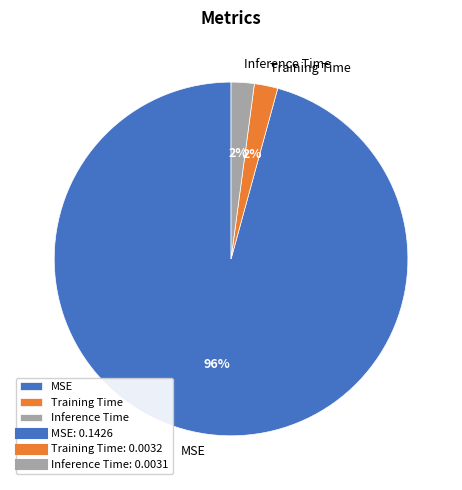

To the nearest percent, what is the combined percentage of MSE and Training Time?

98%